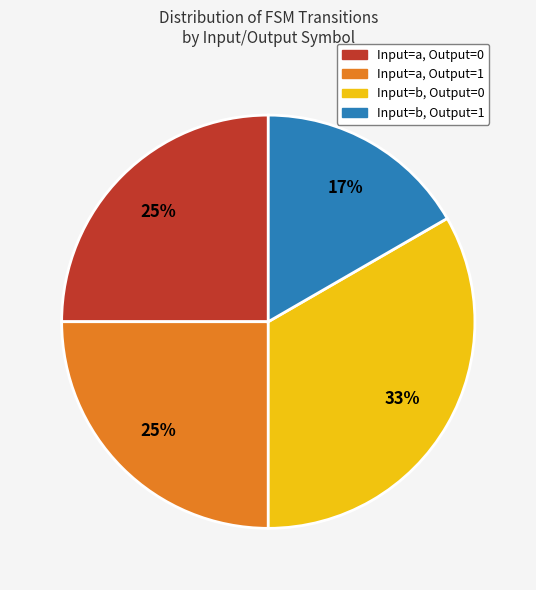

To the nearest percent, what is the average slice percentage?

25%